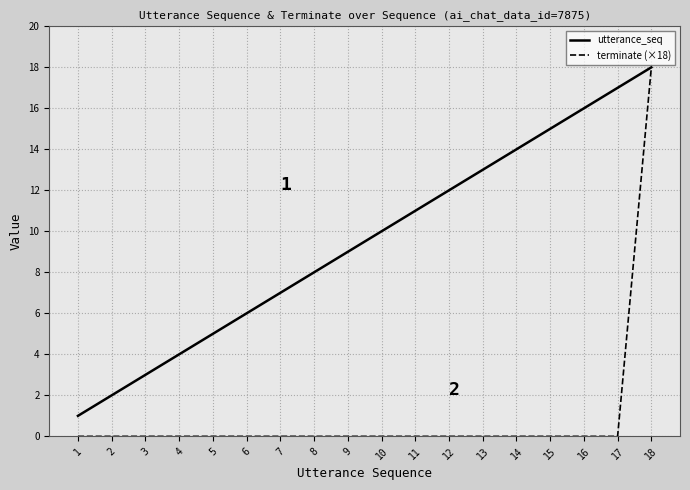

What value does the utterance_seq series have at 16?

16